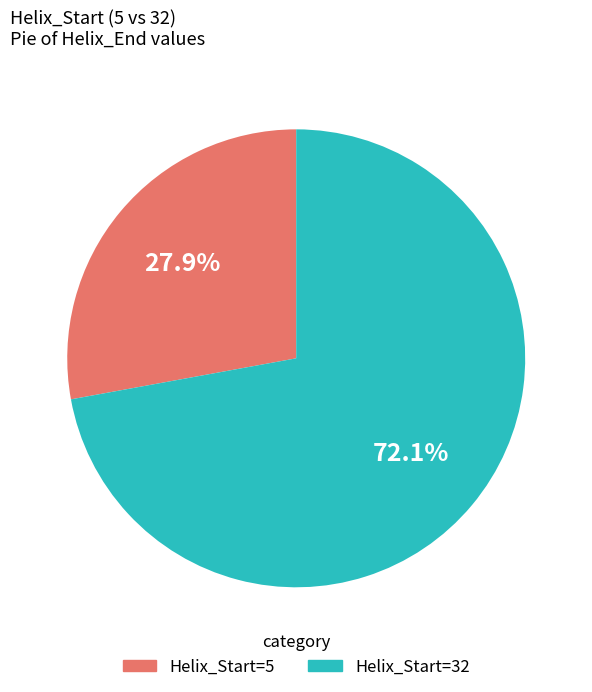

Which slice is the smallest?

5